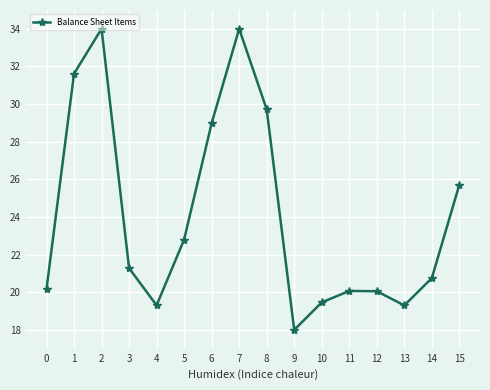

What is the value of the 10th point from the left?

18.0